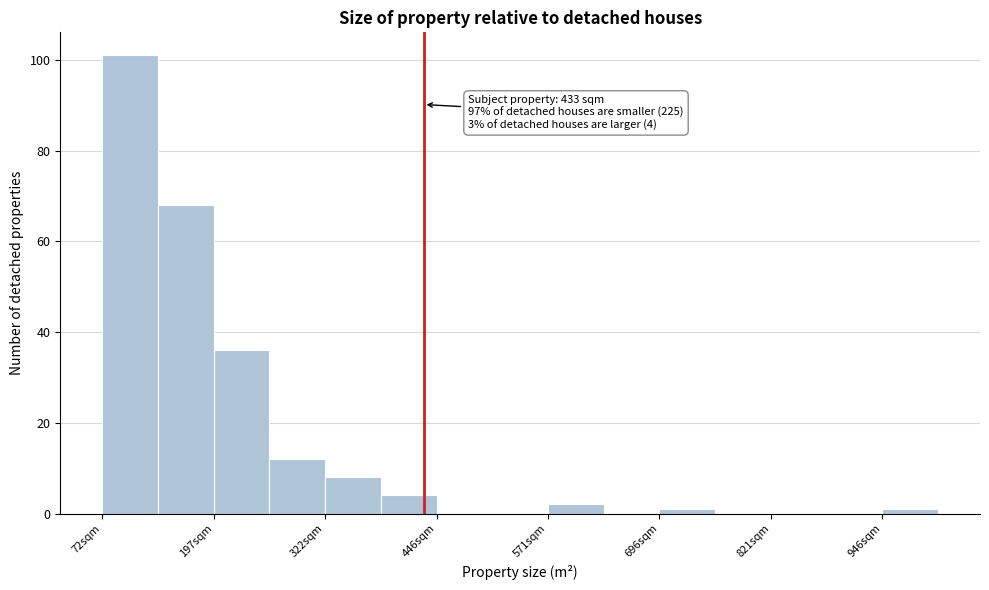

Read against the x-axis, roughly where is the centre of the tallest bar?

100